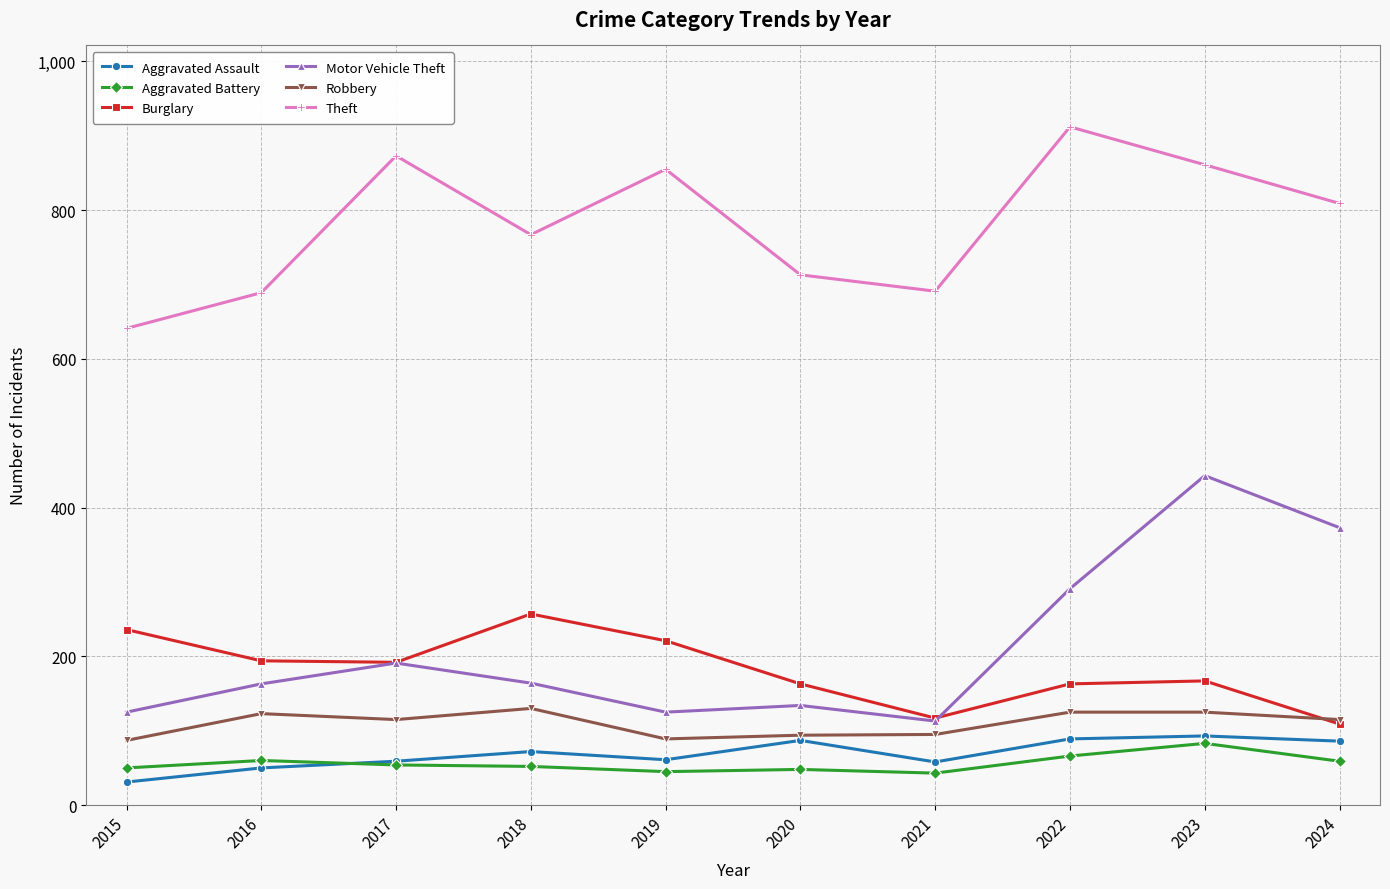

Where does the Theft series first go above 809?

2017